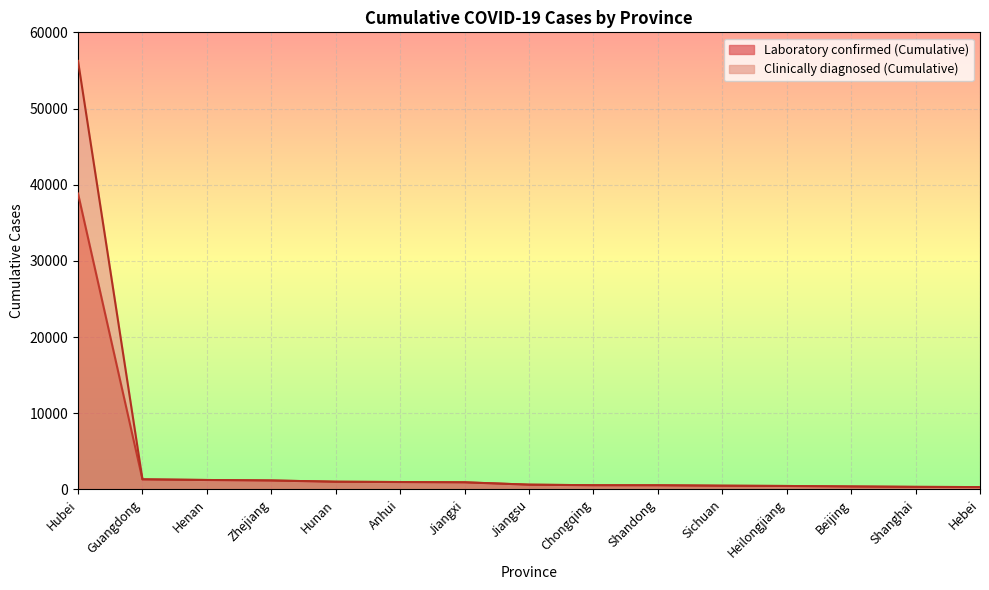

True or false: Laboratory confirmed (Cumulative) has a value of 544 at Chongqing.

True